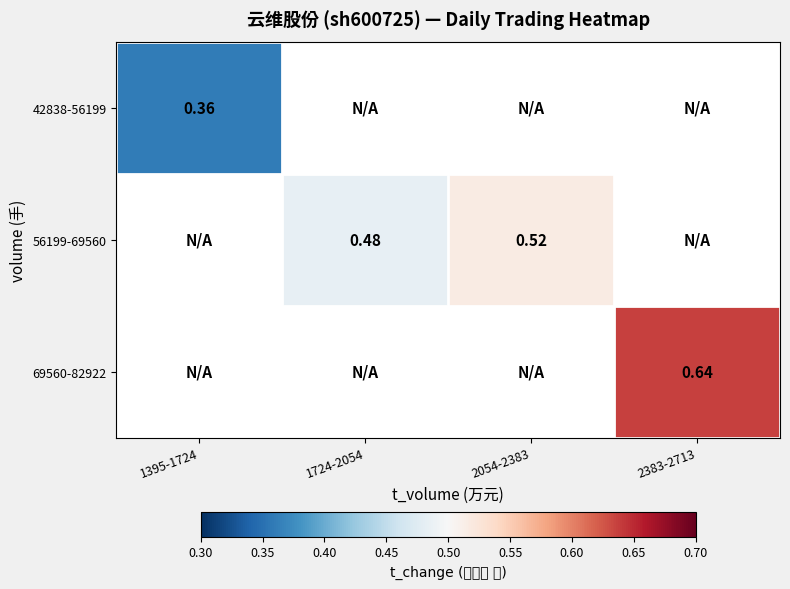

List the series in order of their peak value, lowest first.

42838-56199, 56199-69560, 69560-82922